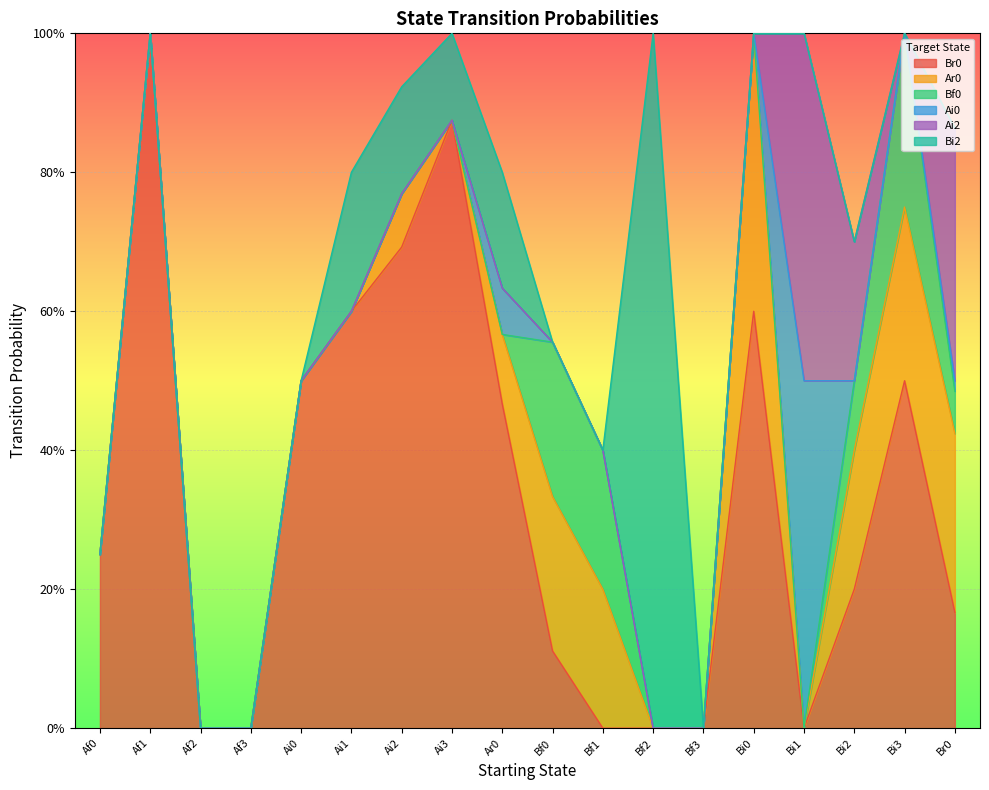

How many lines are shown in the chart?

6